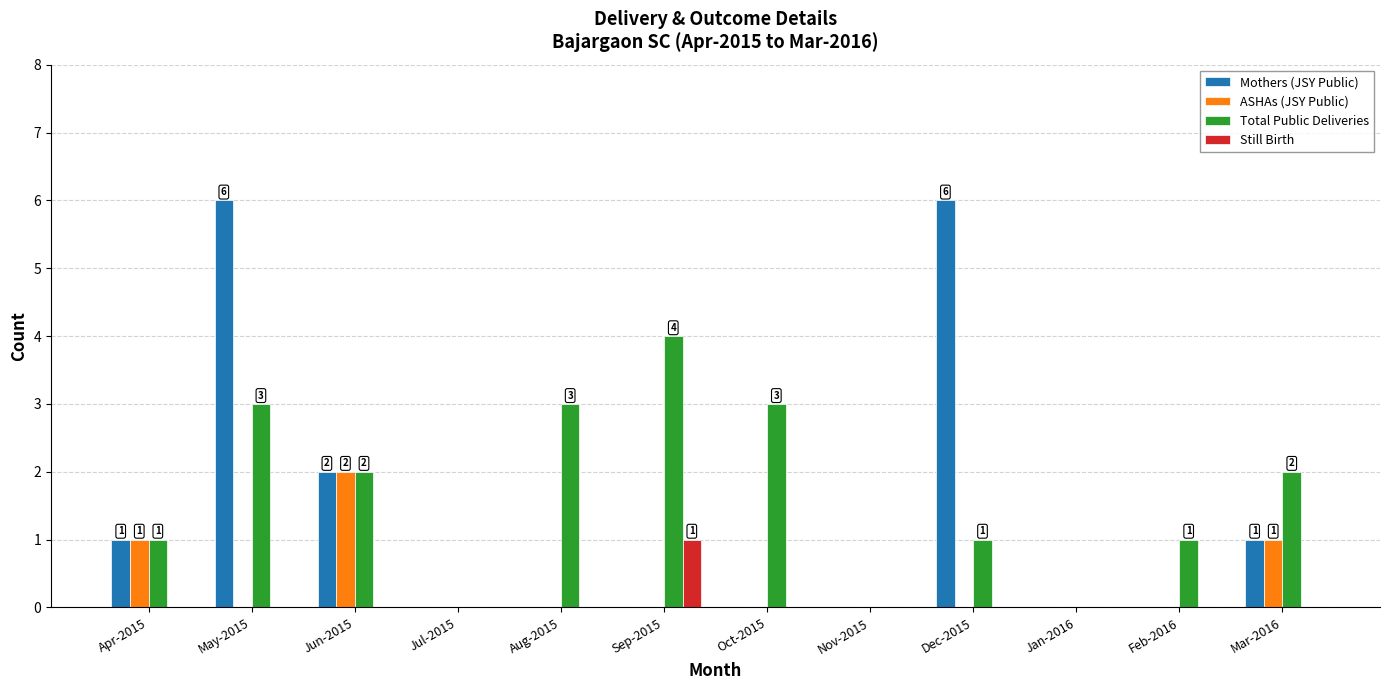

At which category is the sum across all series the highest?

May-2015